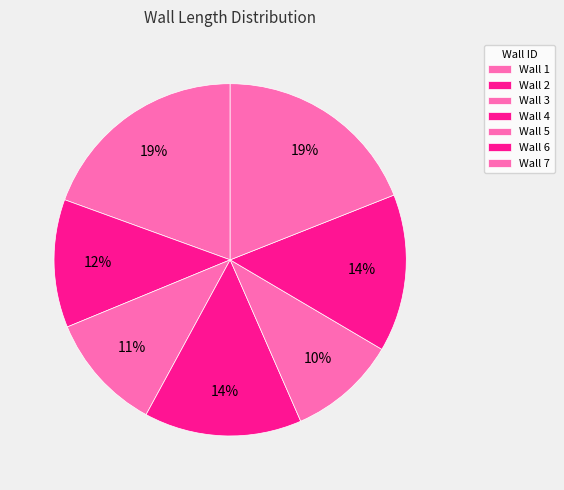

Is there any slice that represents more than half of the pie?

No